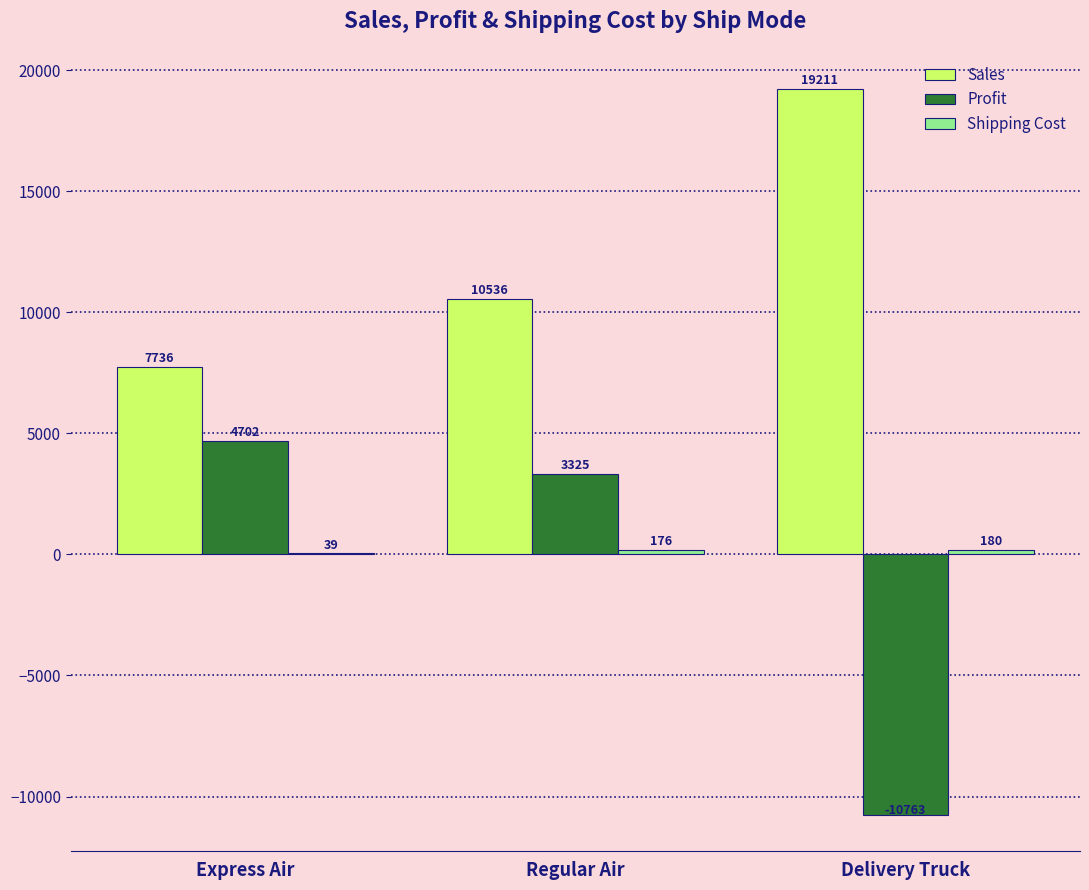

What is the greatest value displayed?

19211.0